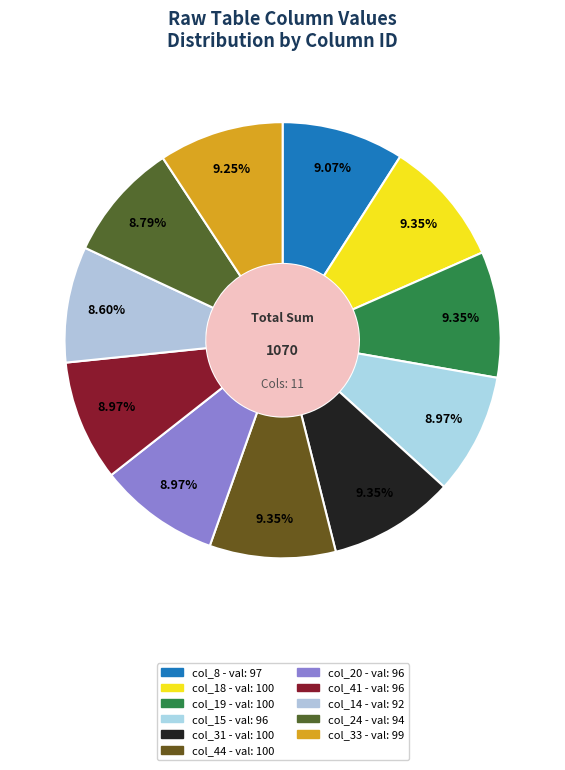

How many slices are in this pie chart?

11